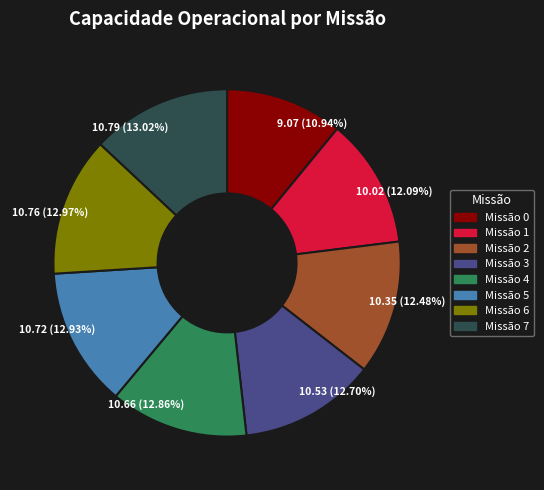

Which has a higher value, Missão 0 or Missão 2?

Missão 2